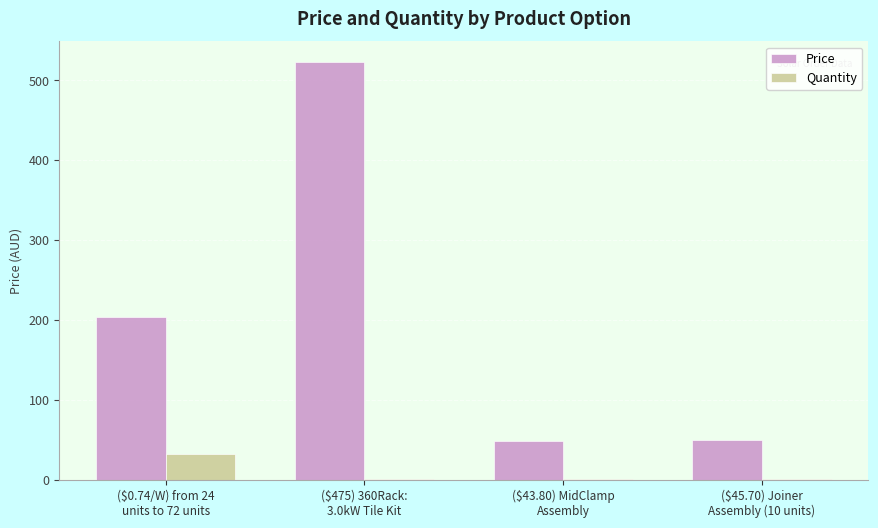

What is the maximum value shown in the chart?

522.5